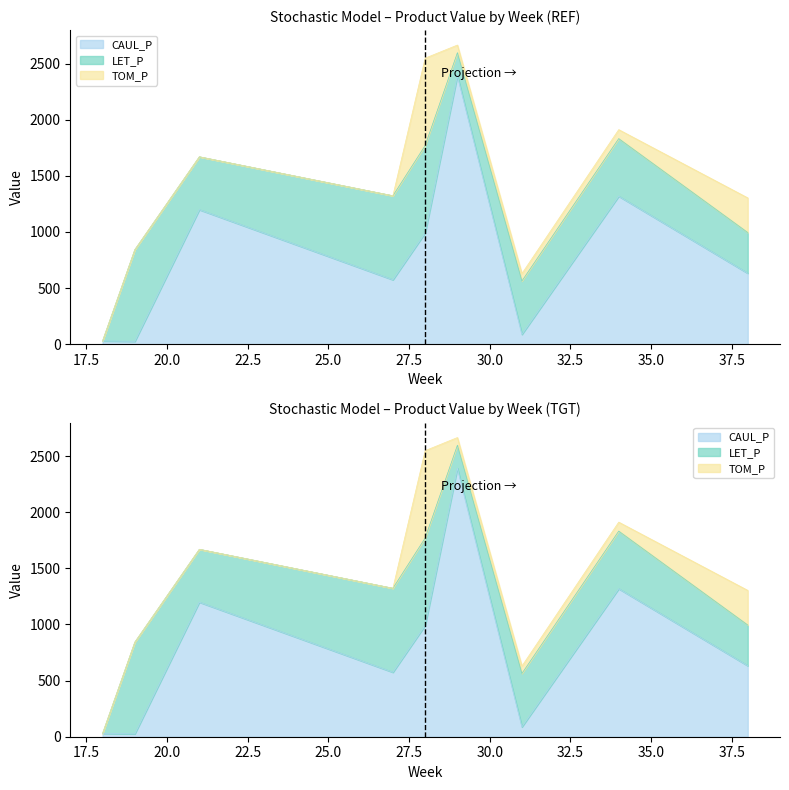

Where is the first local maximum for LET_P?

19